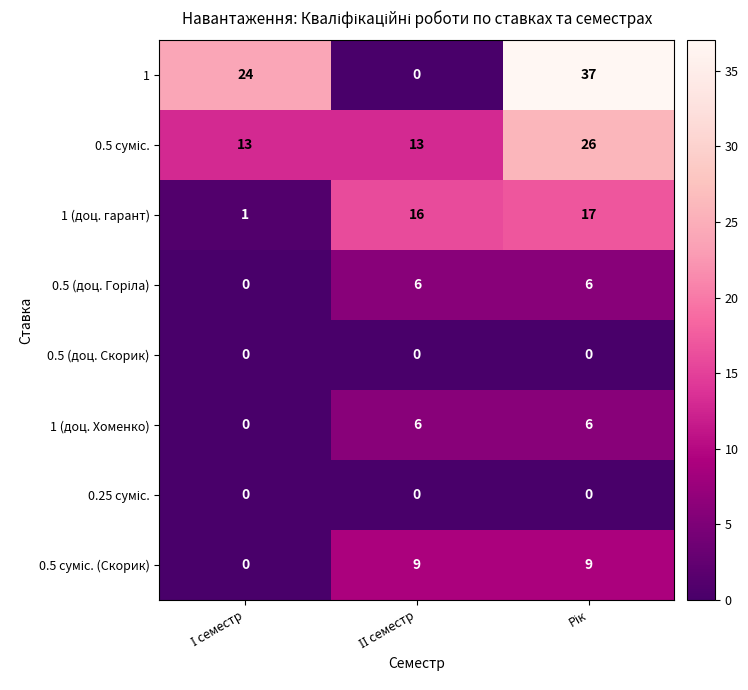

At how many categories does at least one series exceed 1?

3